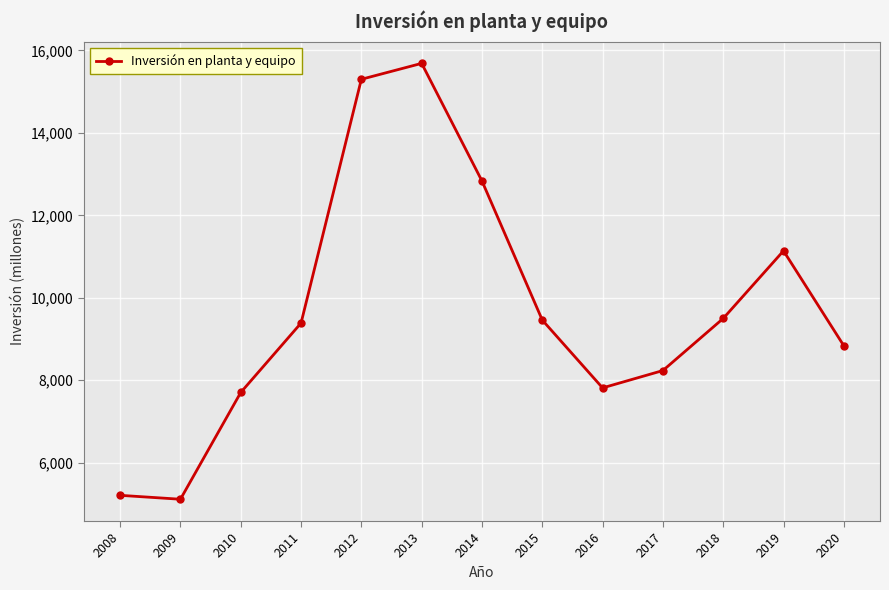

What is the value of the 2nd point from the left?

5110